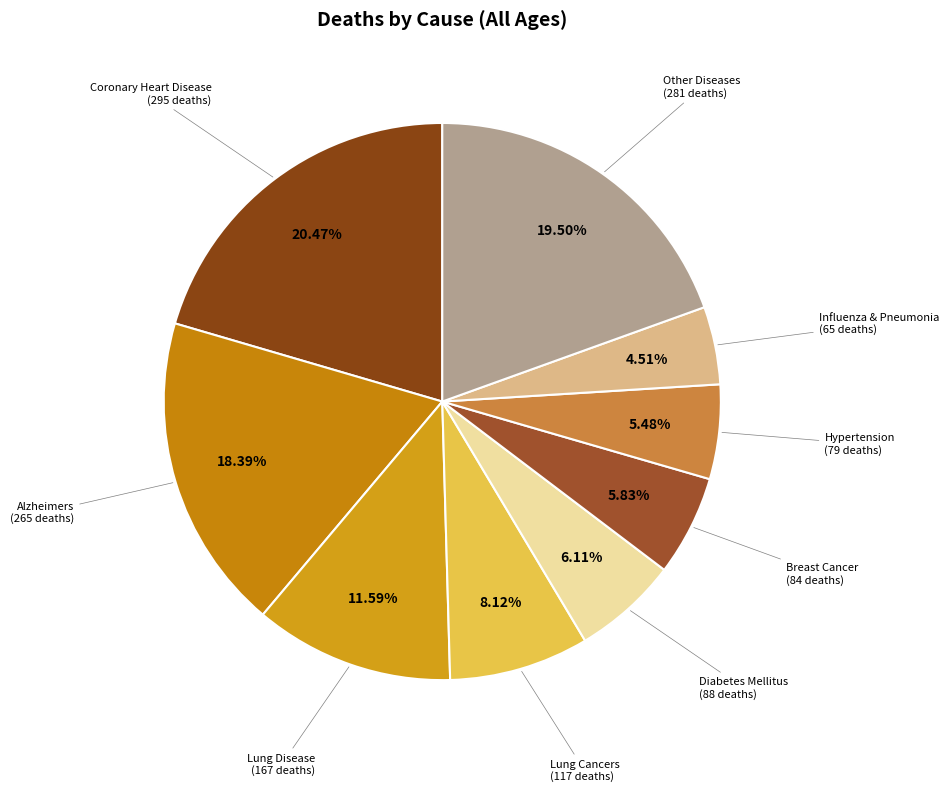

Does any single category account for the majority?

No